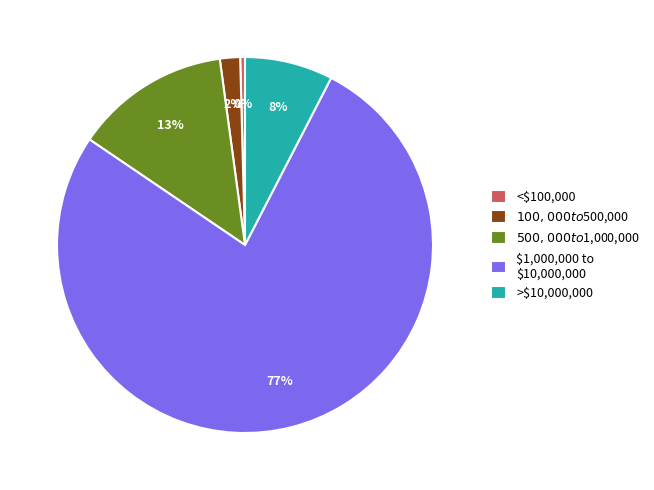

Which slice is the smallest?

<$100,000